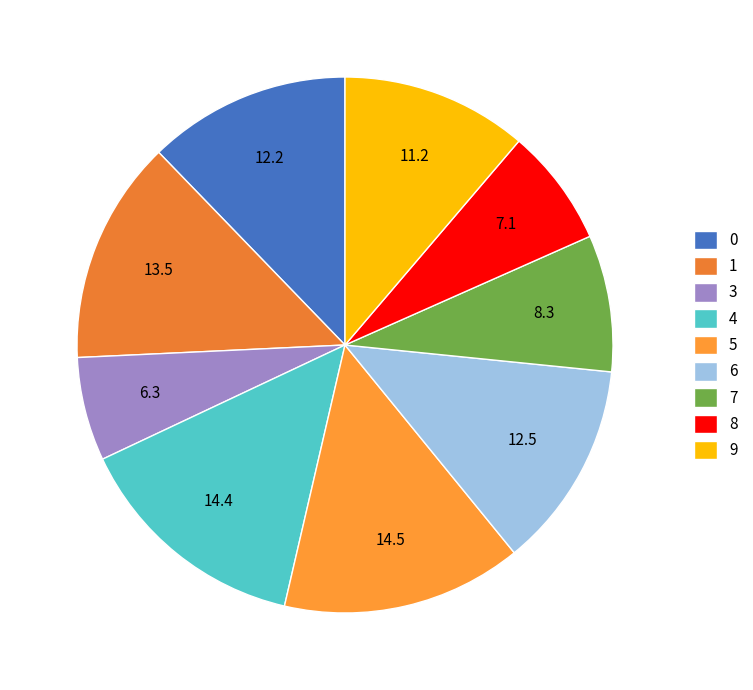

Is it true that 4 is 14% of the pie?

True